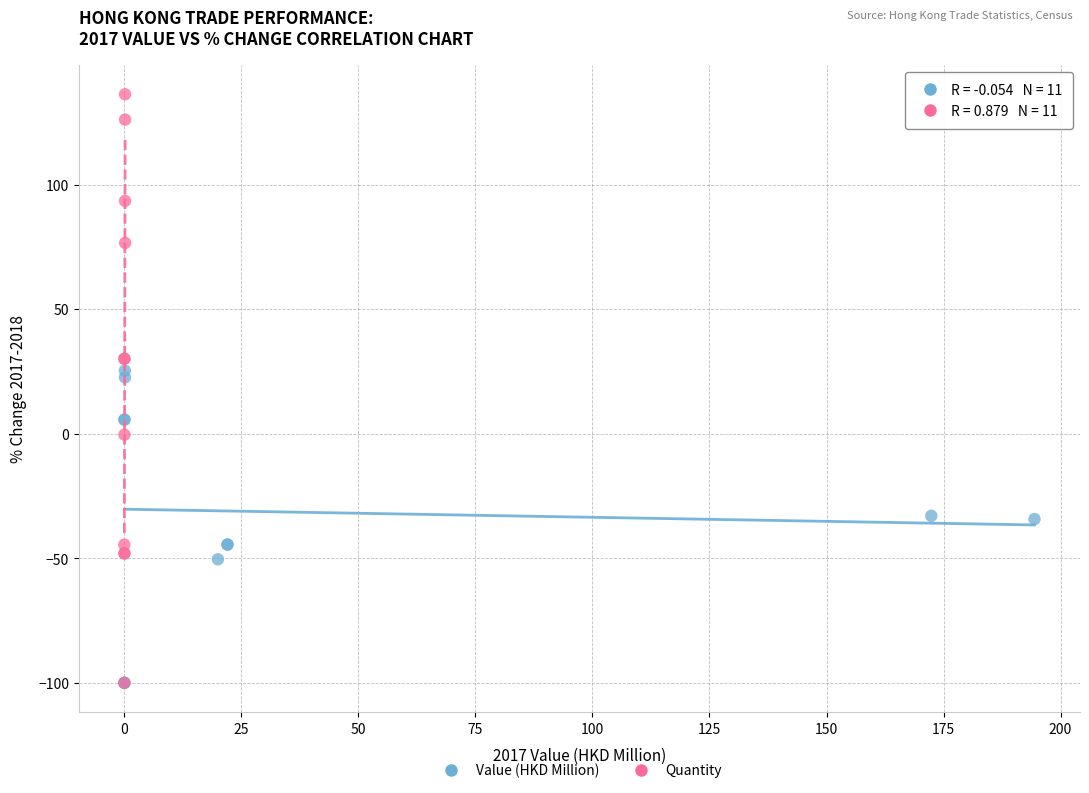

Which series reaches the maximum Y coordinate?

Quantity